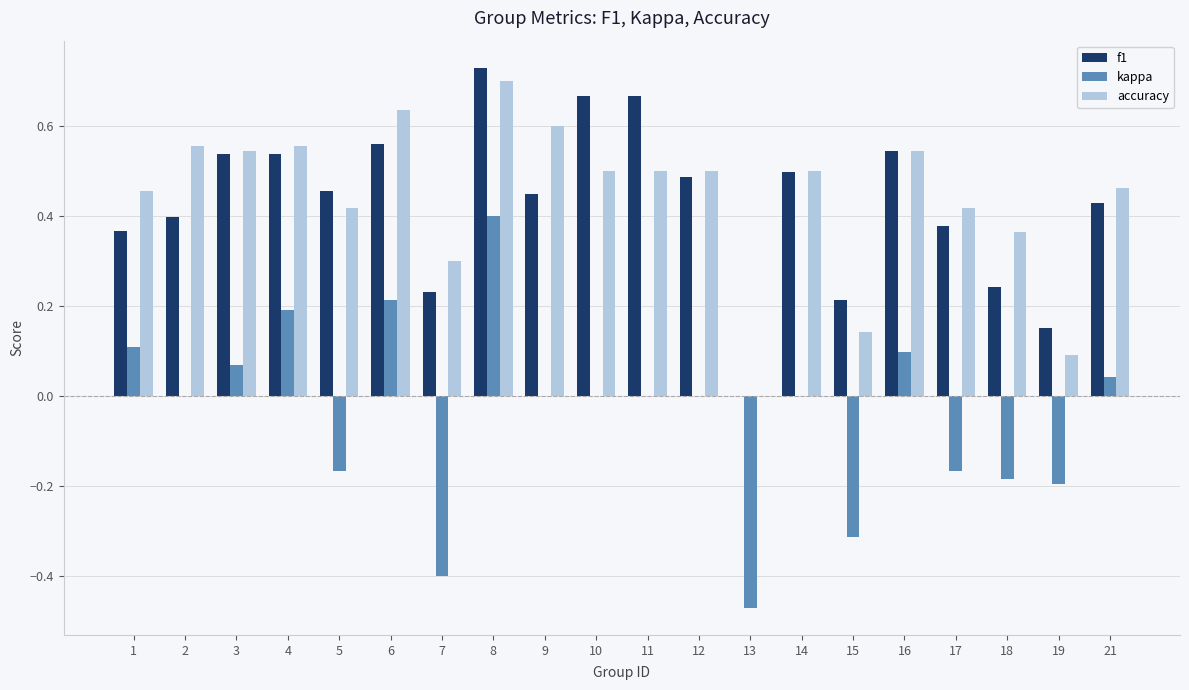

What is the sum of all f1 values?

8.5